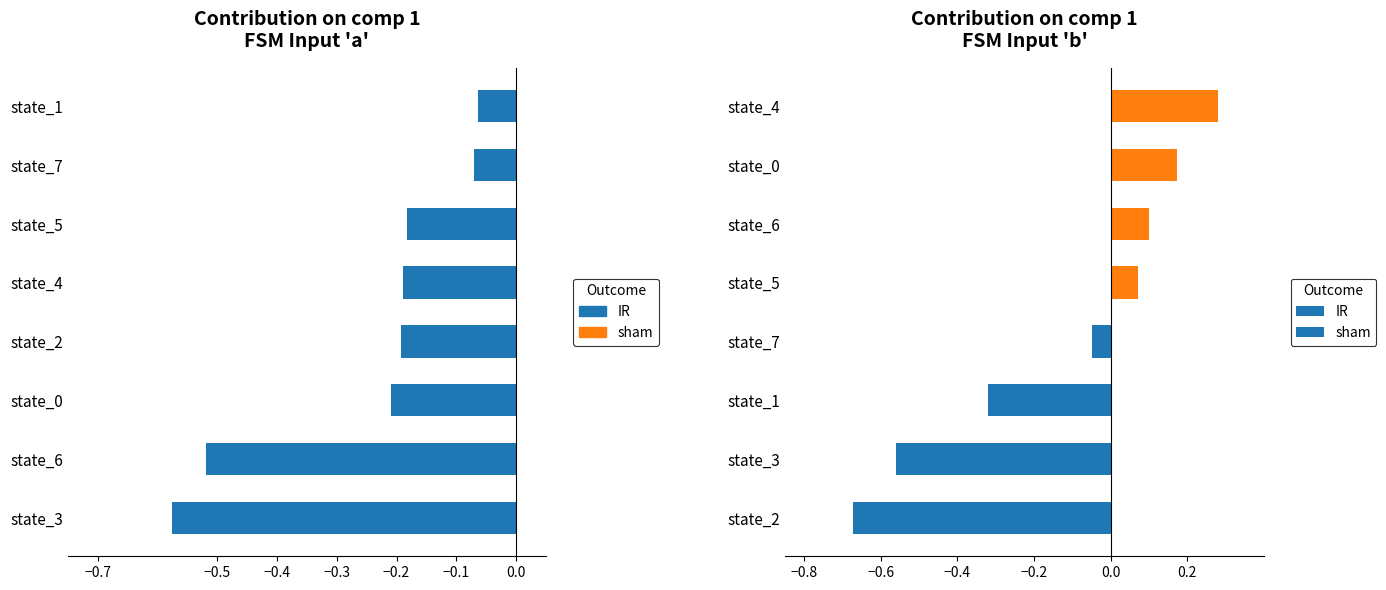

How many categories are shown in the chart?

8